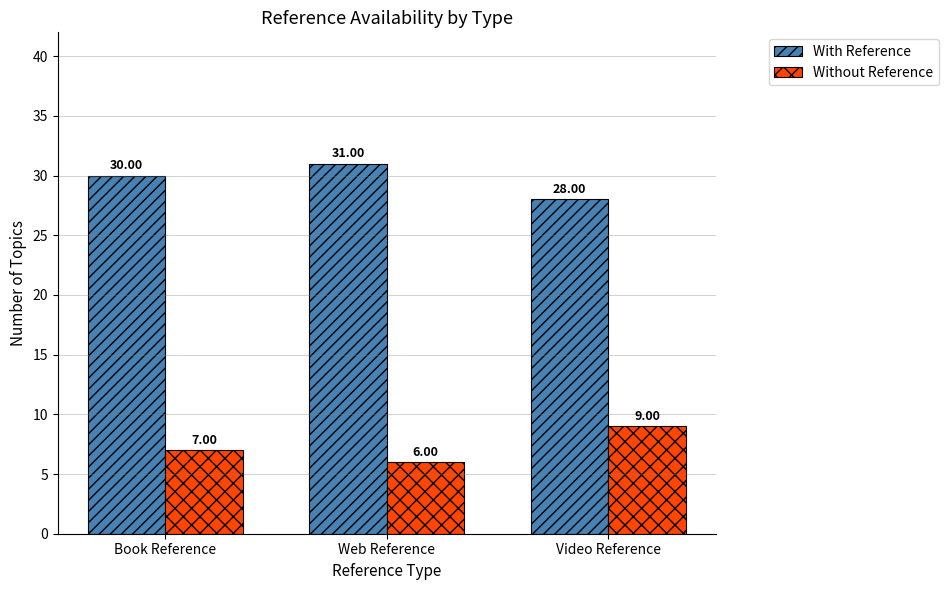

Reading left to right, what are all the values shown in this chart?

With Reference: Book Reference=30	Web Reference=31	Video Reference=28
Without Reference: Book Reference=7	Web Reference=6	Video Reference=9